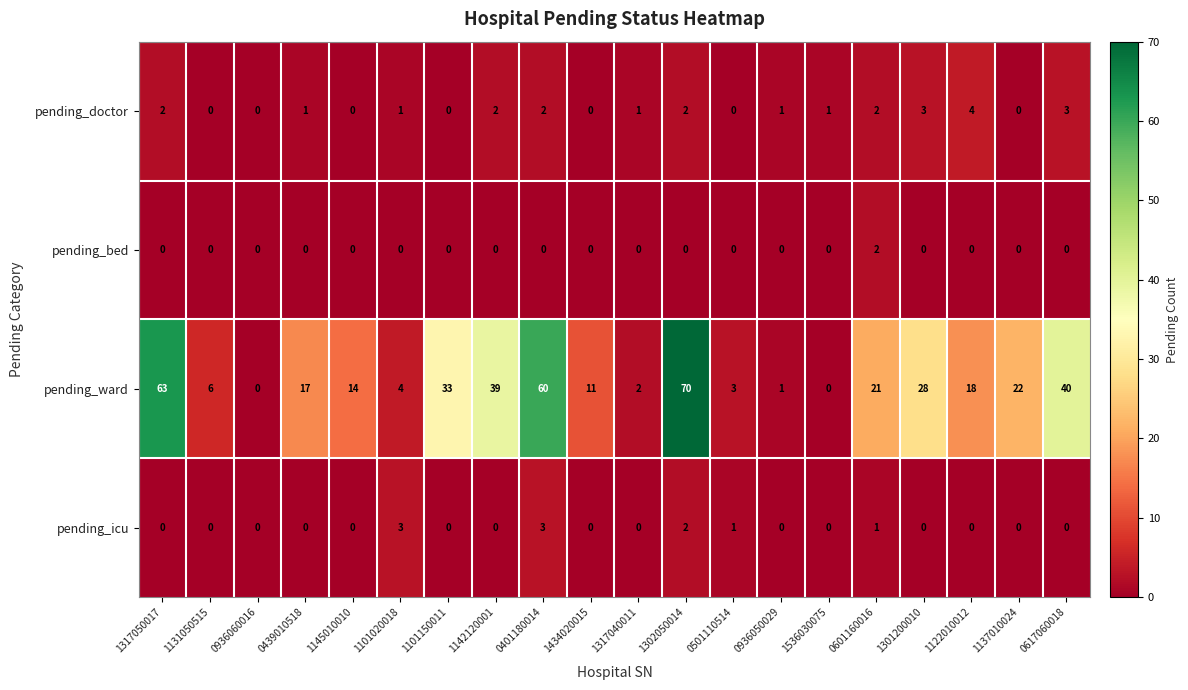

What is the sum of all pending_doctor values?

25